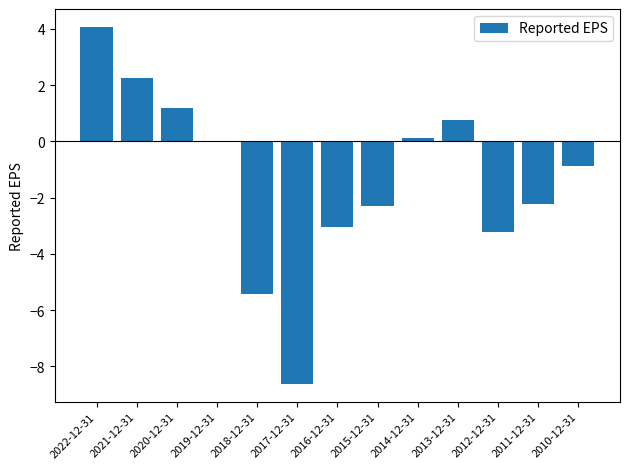

What is the change in value from 2014-12-31 to 2011-12-31?

-2.3